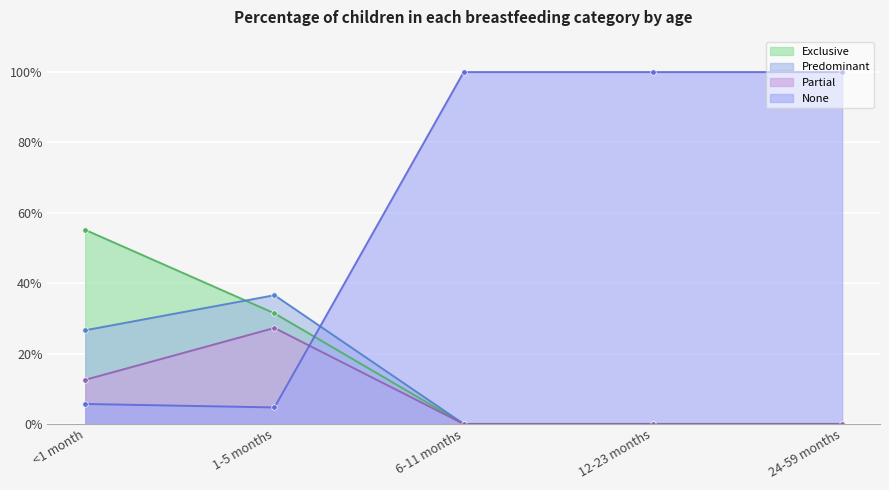

What are all the series names shown in the legend?

Exclusive, Predominant, Partial, None